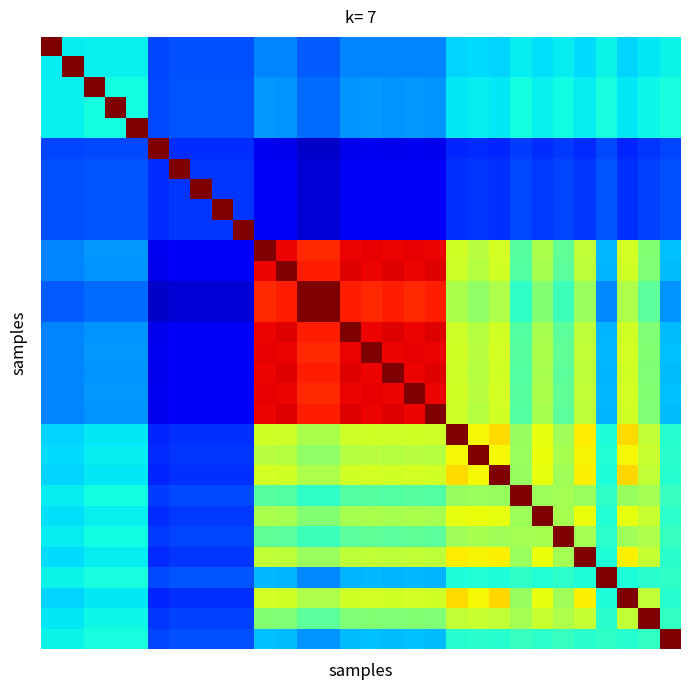

At which category is the sum across all series the highest?

10